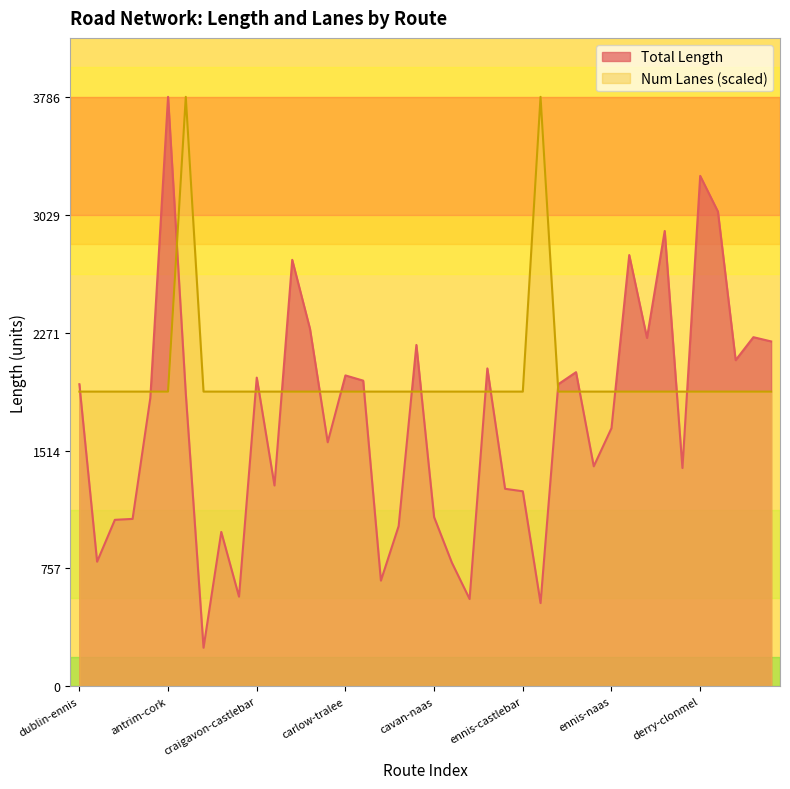

Reading left to right, list all the values displayed in this chart.

Total Length: 1940.7	800.8	1069.6	1075.7	1852.6	3786.4	1879.7	248.2	992.0	576.2	1983.0	1290.2	2739.4	2297.3	1567.9	1997.2	1963.7	679.1	1029.5	2192.9	1086.7	794.7	561.1	2042.2	1269.0	1253.0	535.1	1940.7	2018.0	1413.4	1658.5	2770.2	2237.9	2925.0	1402.5	3278.8	3049.6	2095.3	2242.7	2215.6
Num Lanes: 1893.2	1893.2	1893.2	1893.2	1893.2	1893.2	3786.4	1893.2	1893.2	1893.2	1893.2	1893.2	1893.2	1893.2	1893.2	1893.2	1893.2	1893.2	1893.2	1893.2	1893.2	1893.2	1893.2	1893.2	1893.2	1893.2	3786.4	1893.2	1893.2	1893.2	1893.2	1893.2	1893.2	1893.2	1893.2	1893.2	1893.2	1893.2	1893.2	1893.2